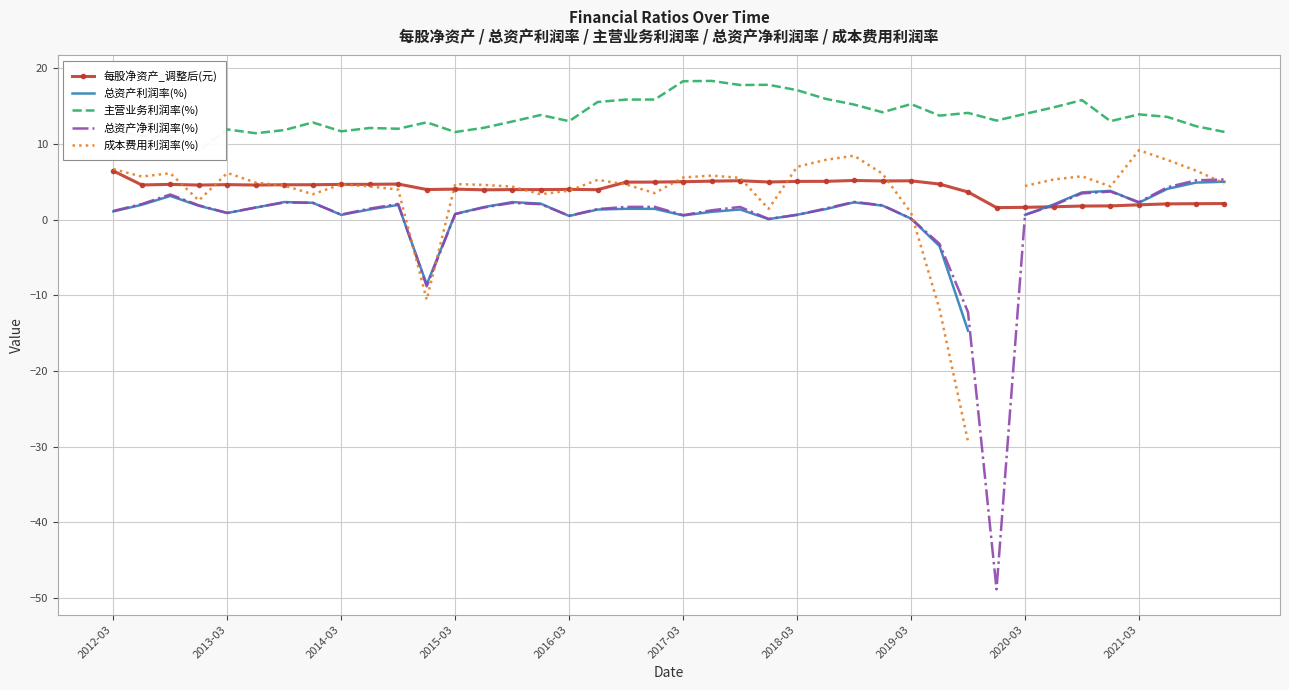

What is the minimum value for 每股净资产_调整后(元)?

1.6